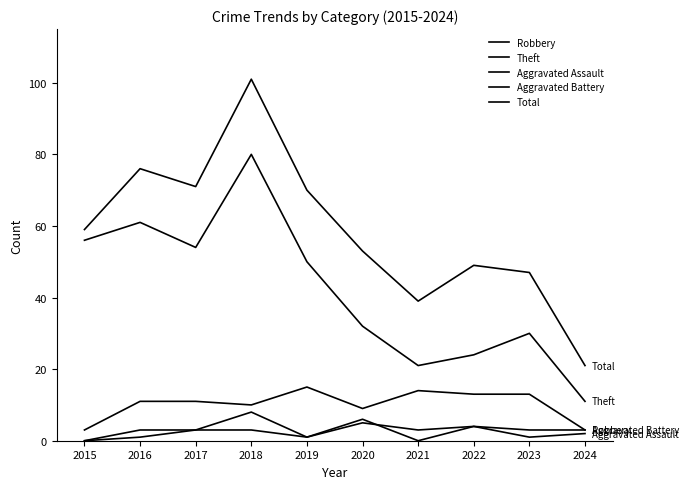

What is the greatest value displayed?

101